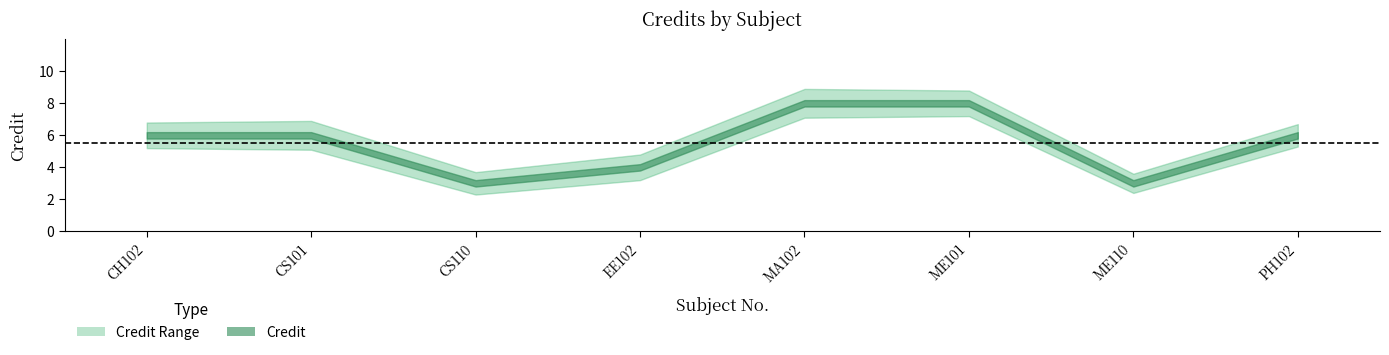

What is the label of the 6th point from the left?

ME101